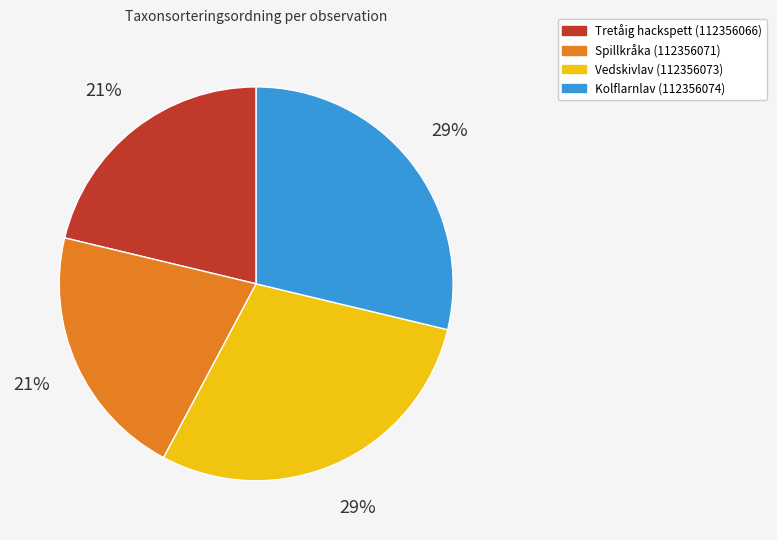

Is there any slice that represents more than half of the pie?

No